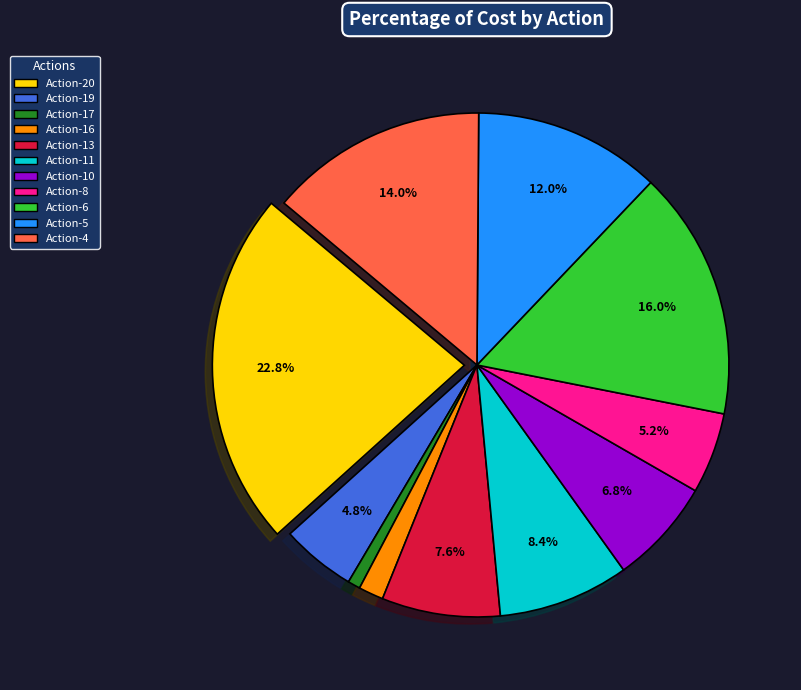

Is Action-13 the majority of the pie?

No